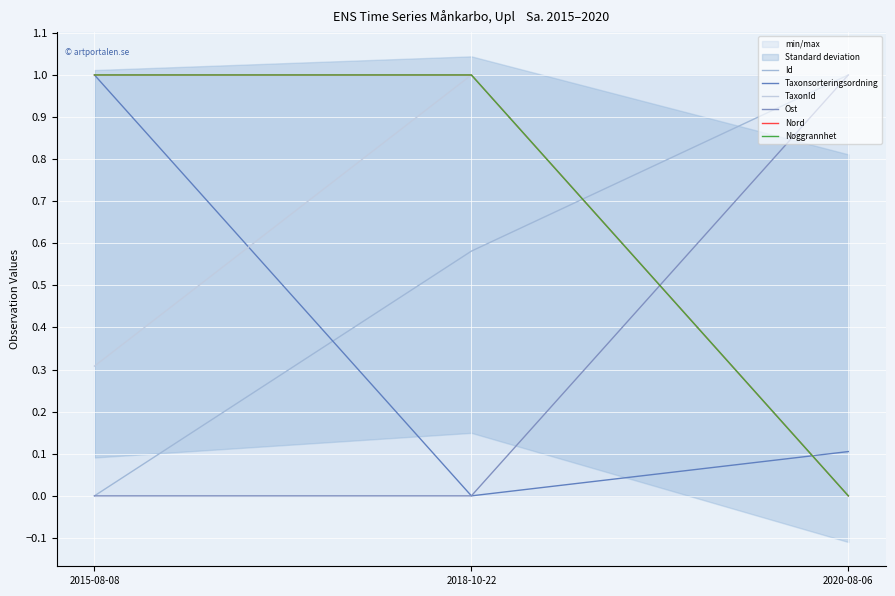

Reading right to left, list all the values displayed in this chart.

Id: 1.0	0.6	0.0
Taxonsorteringsordning: 0.1	0.0	1.0
TaxonId: 0.0	1.0	0.3
Ost: 1.0	0.0	0.0
Nord: 0.0	1.0	1.0
Noggrannhet: 0.0	1.0	1.0